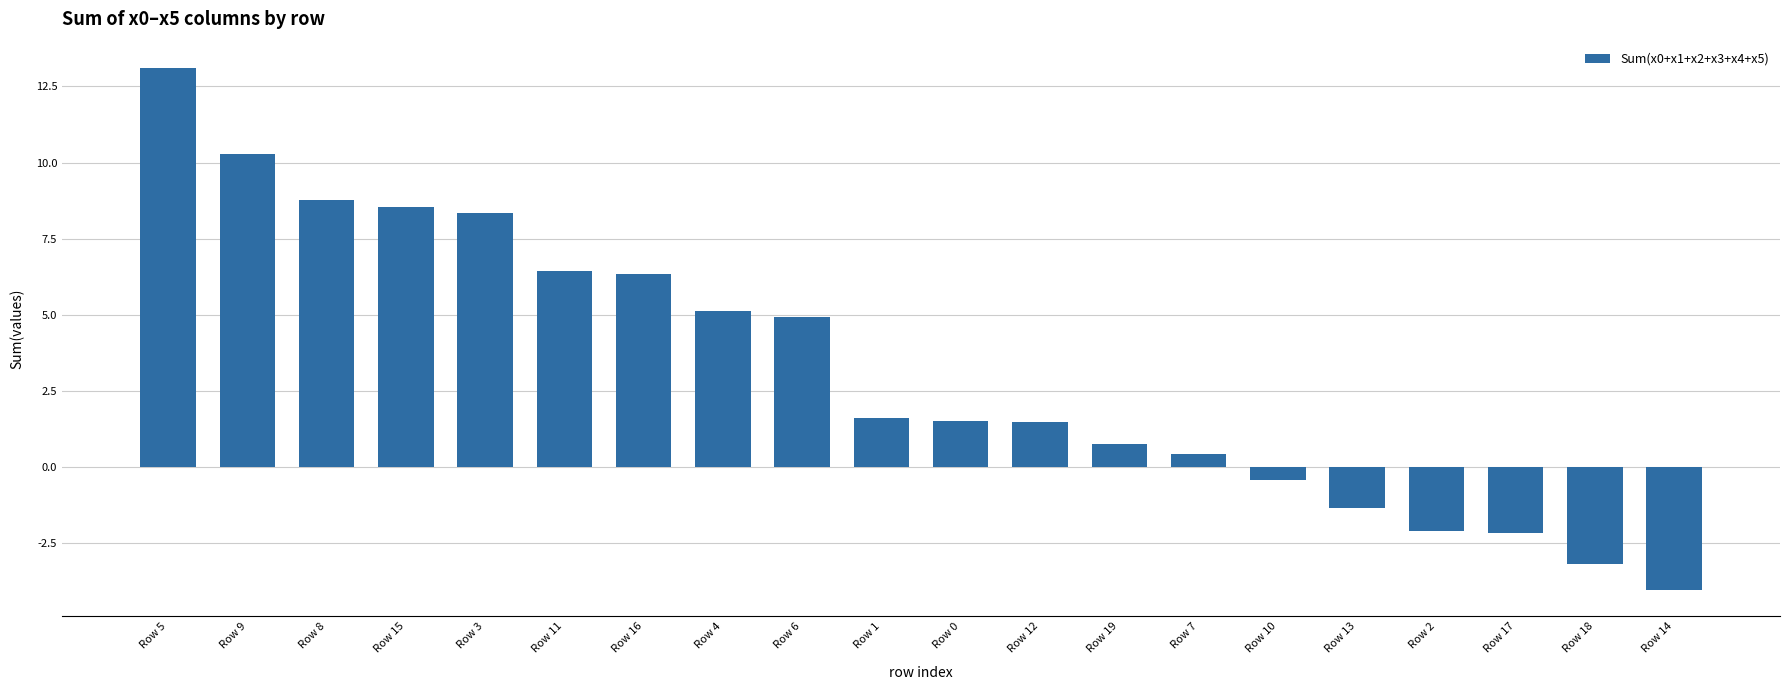

Are the bars horizontal?

No